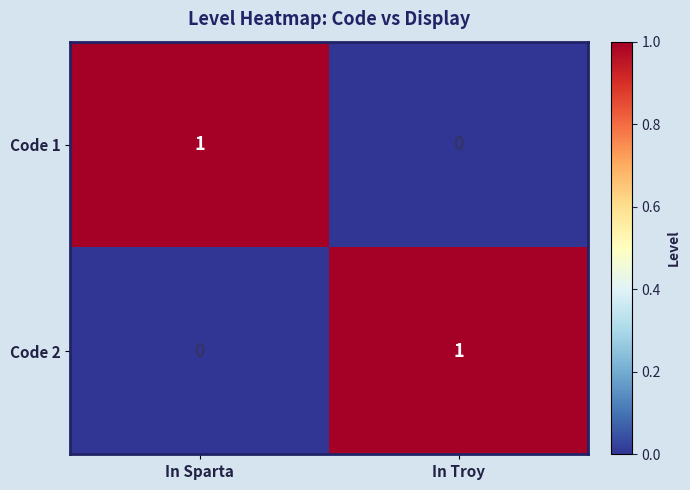

List the labels in order of Code 1 value, largest first.

In Sparta, In Troy